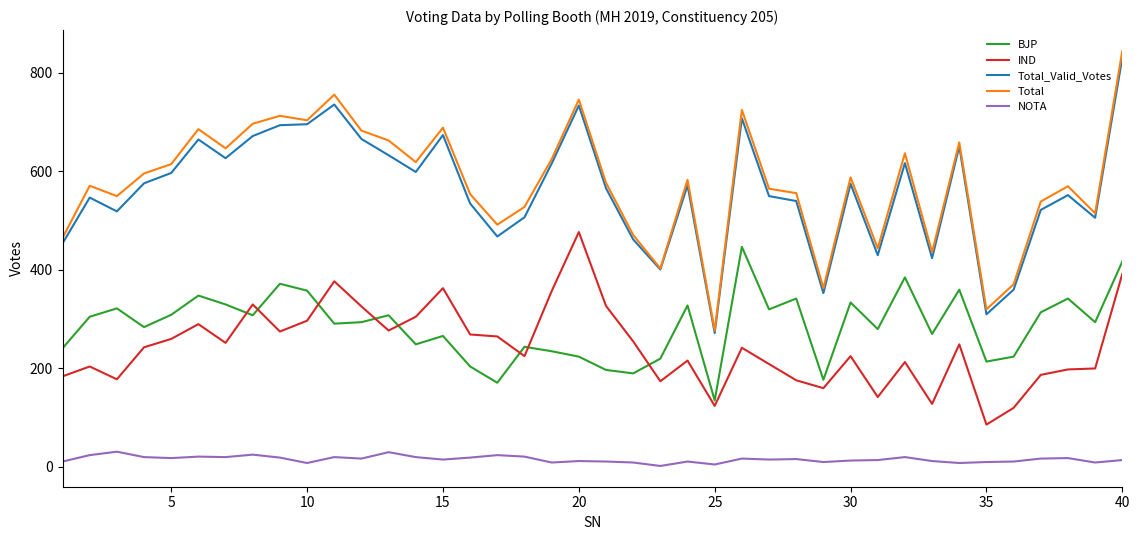

True or false: BJP and Total_Valid_Votes intersect in this chart.

False